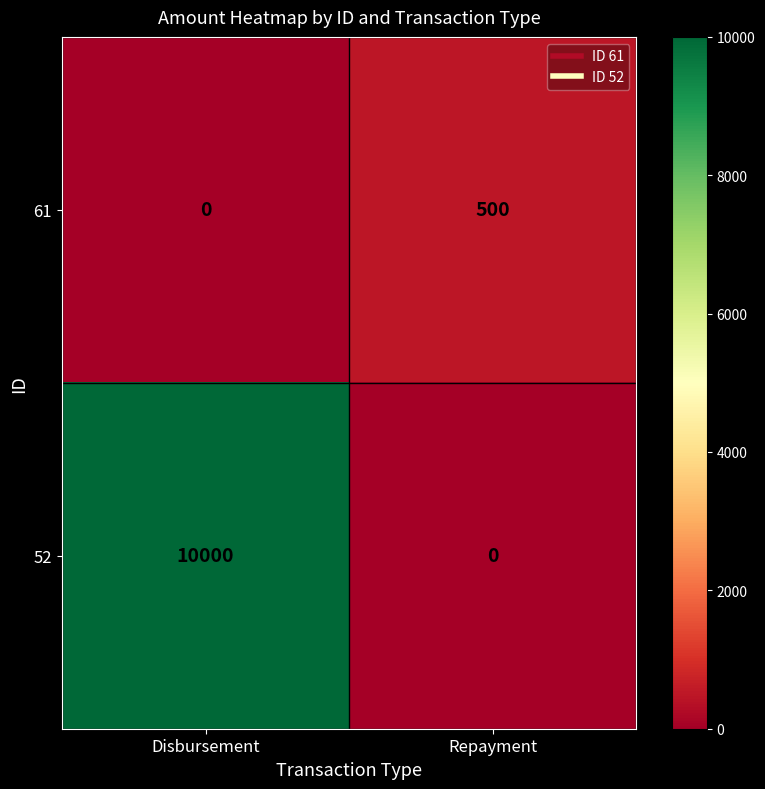

Which series changed the most between Disbursement and Repayment?

52